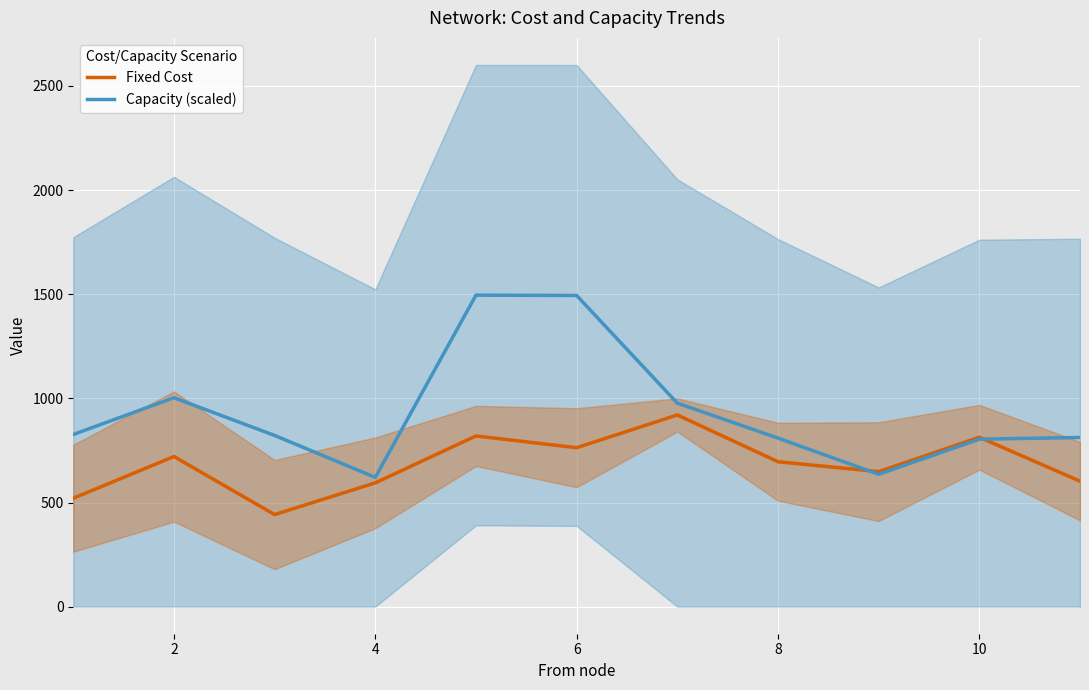

What is the highest value of the Fixed Cost series?

920.3